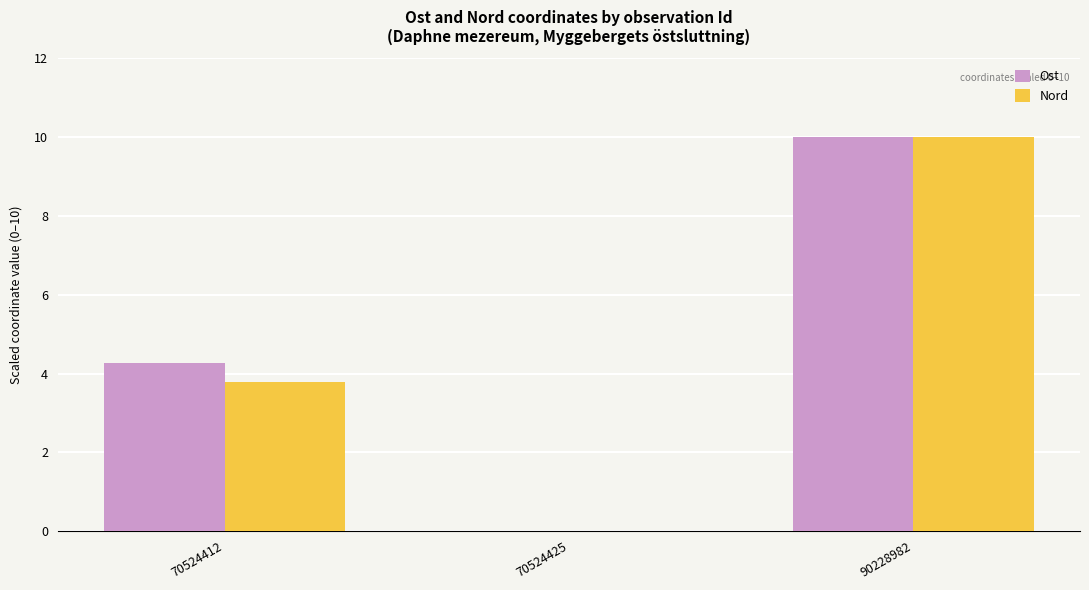

How many groups of bars are there?

3